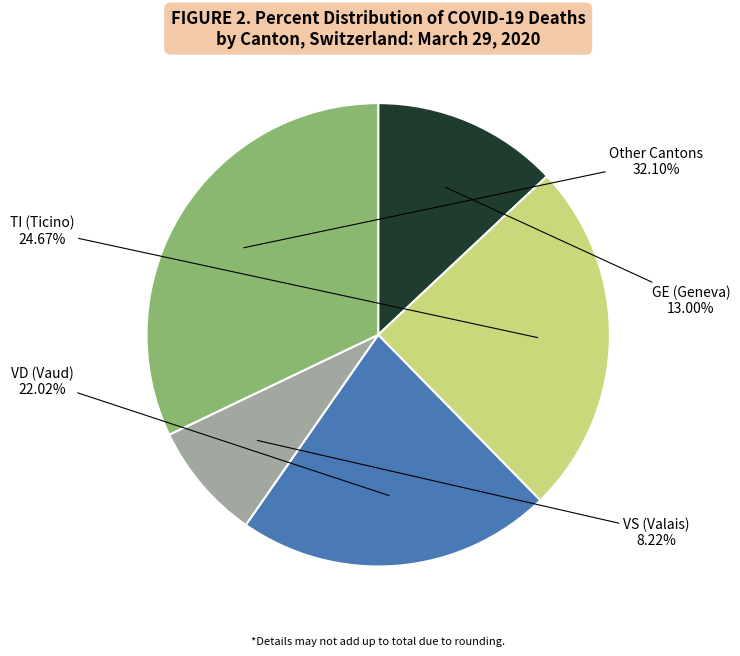

Is there any slice that represents more than half of the pie?

No